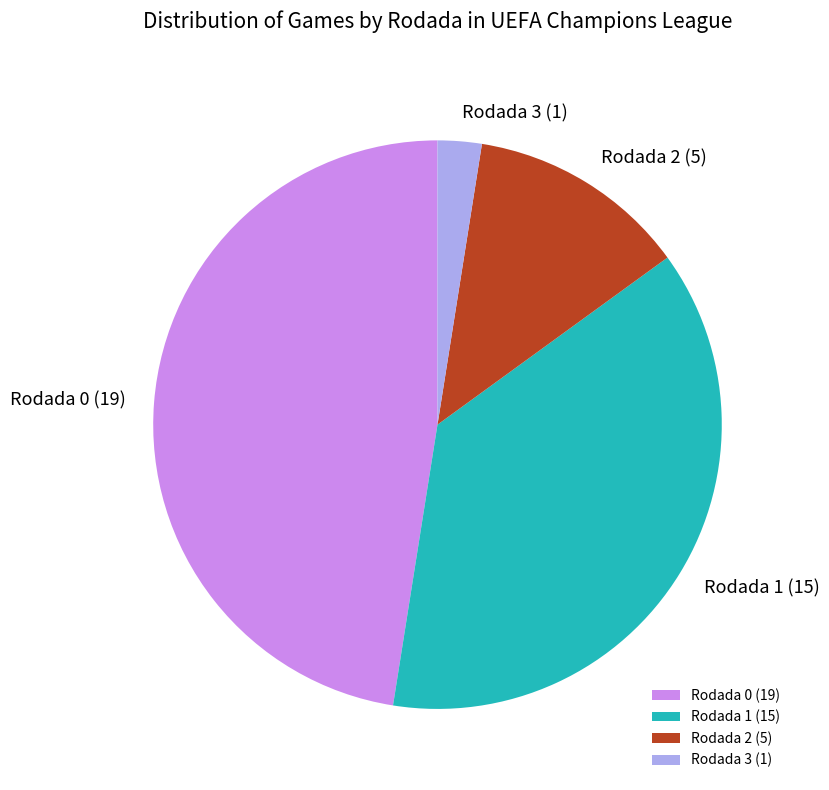

Approximately how many times larger is the value at Rodada 3 compared to Rodada 2?

0.2